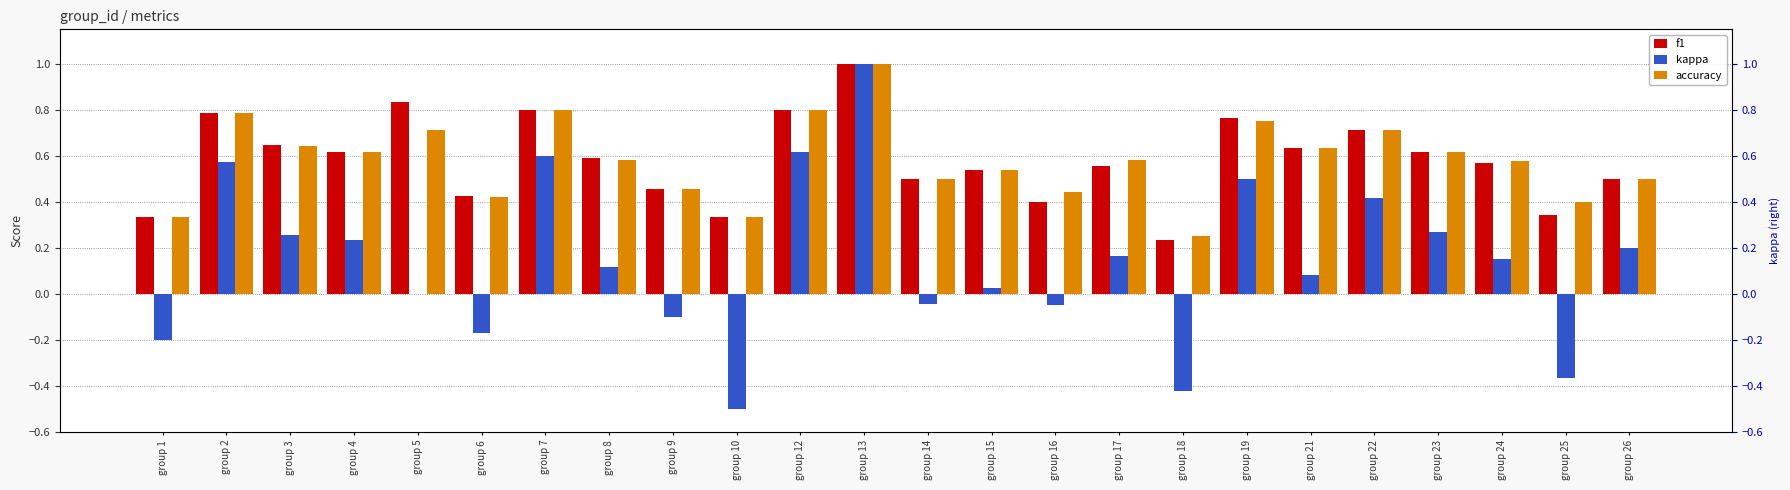

Which series changed the most between group 4 and group 7?

kappa